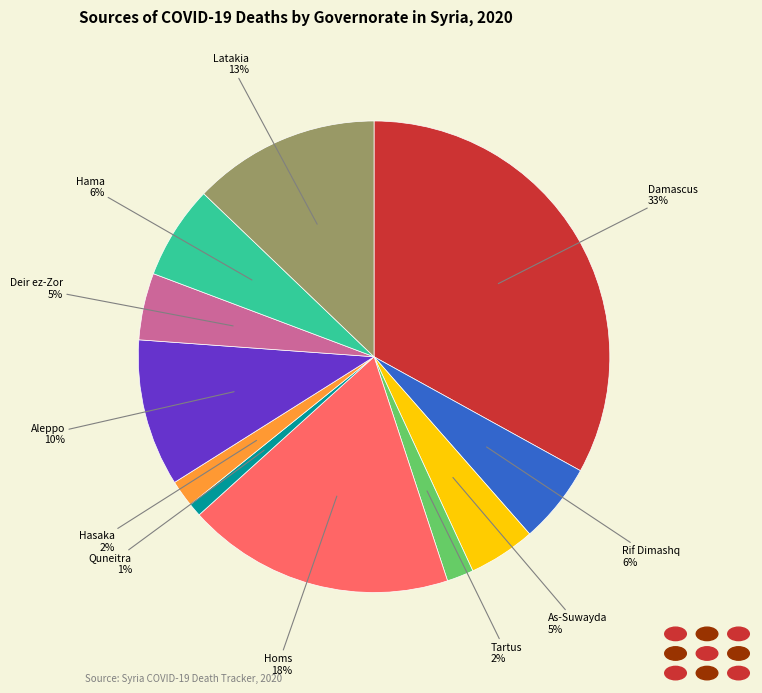

To the nearest percent, what is the average slice percentage?

9%